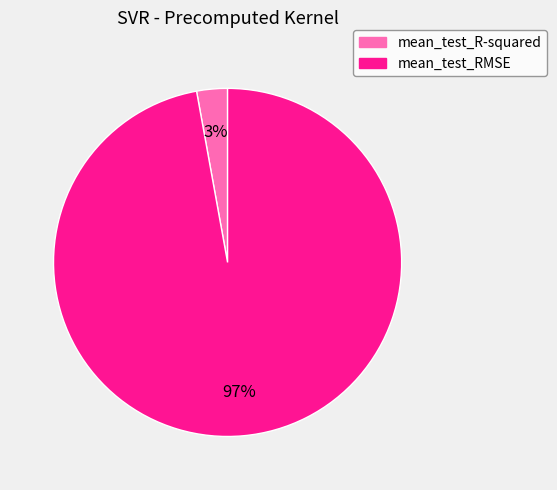

What percentage is the mean_test_RMSE slice, to the nearest percent?

97%